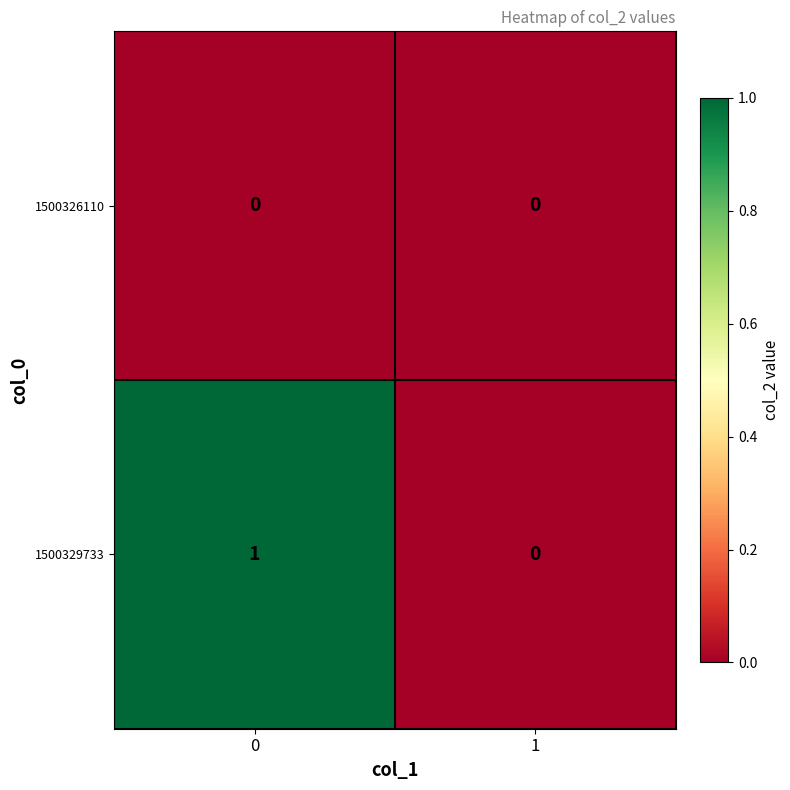

How many distinct data groups are displayed?

2